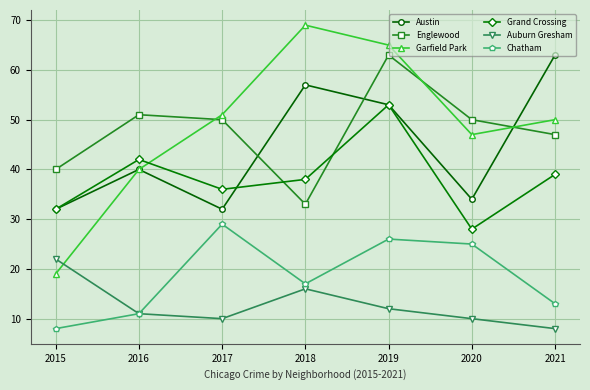

The Auburn Gresham series shows 15 at 2020. True or false?

False